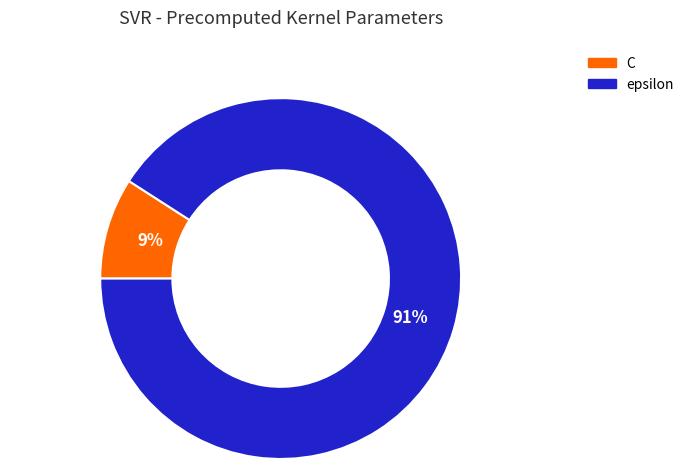

What is the majority slice?

epsilon